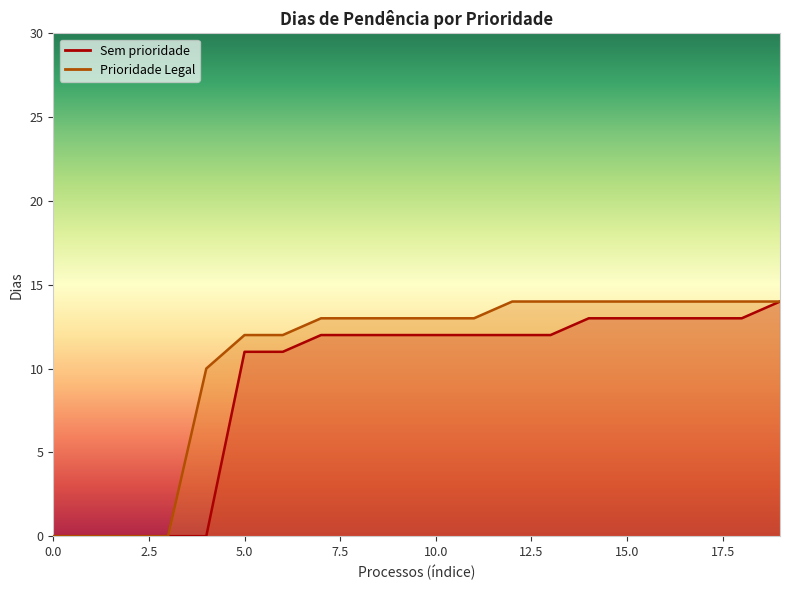

List the labels in order of value, largest first.

19, 14, 15, 16, 17, 18, 7, 8, 9, 10, 11, 12, 13, 5, 6, 0, 1, 2, 3, 4